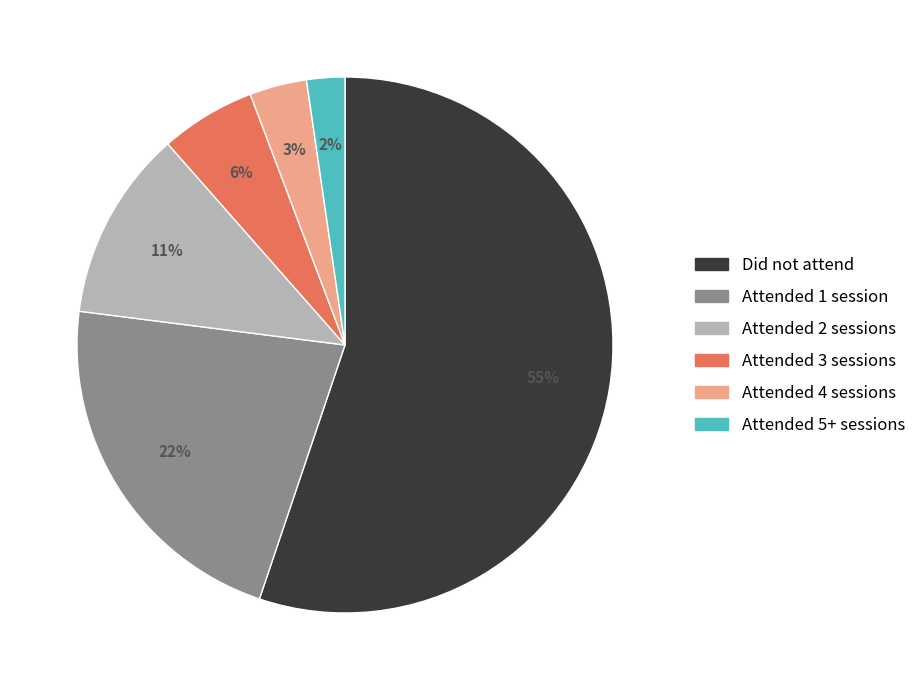

Count the number of slices in the pie.

6